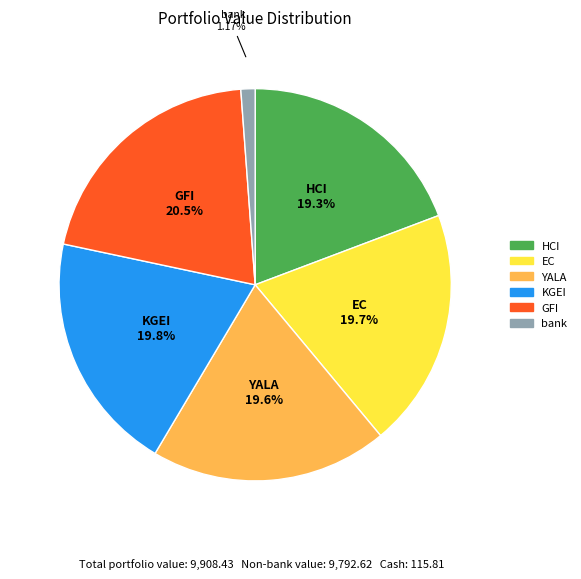

How much of the chart is everything except EC?

80.3%